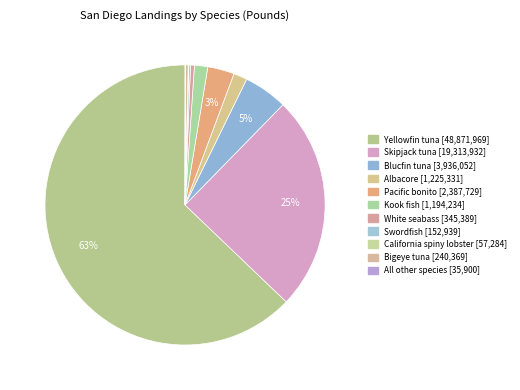

What is the largest slice in the pie chart?

Yellowfin tuna